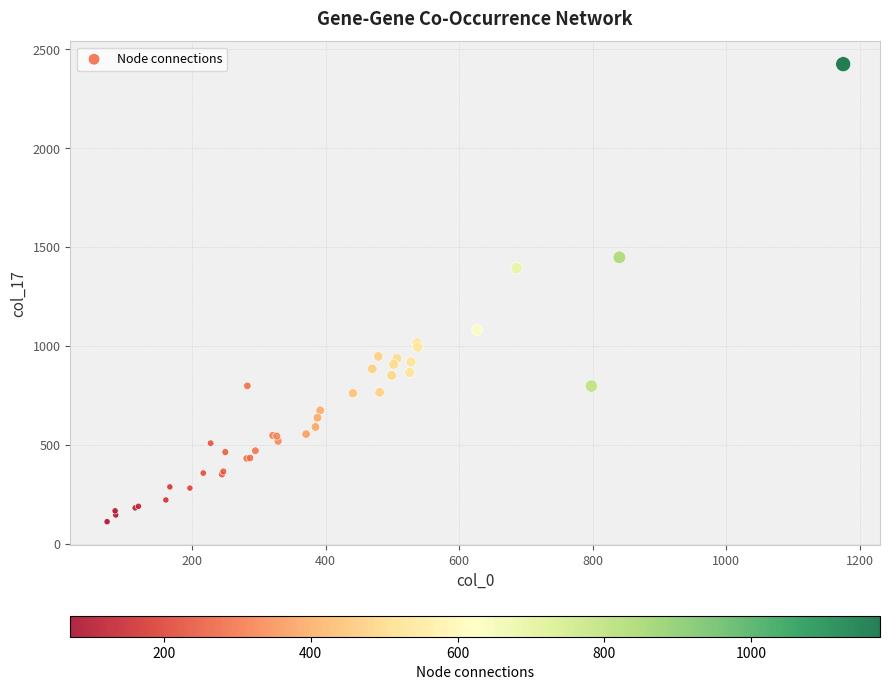

What Y value in the scatter plot is closest to 1268?

1393